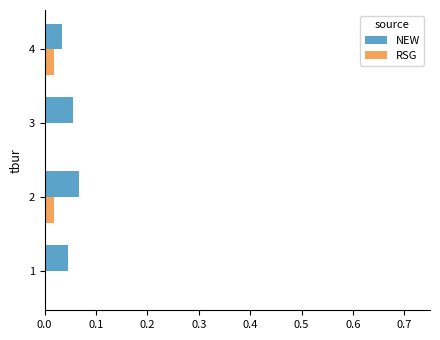

Is it true that RSG equals 0.0 at 2?

True